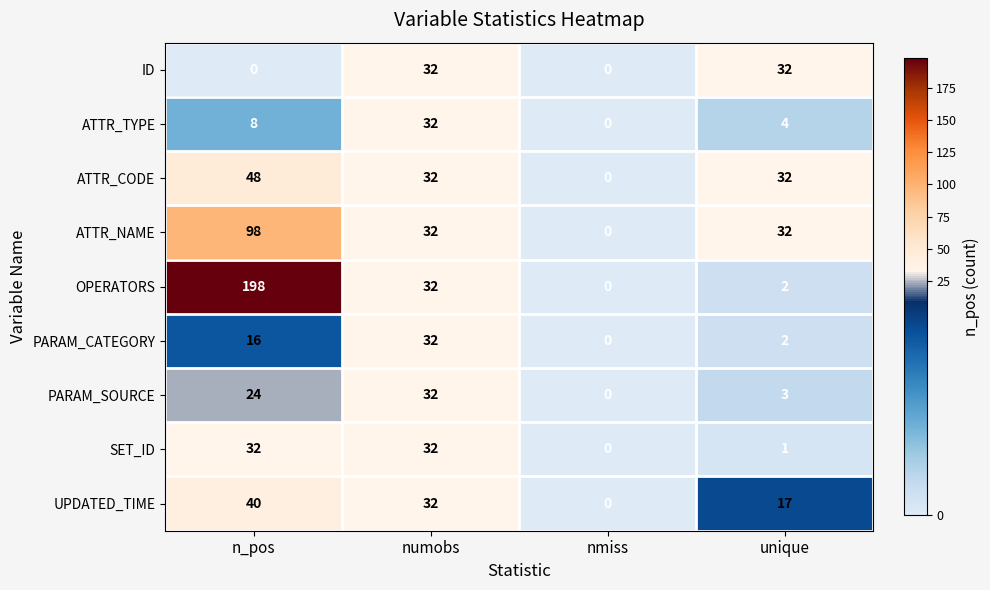

What is the difference between the maximum and second lowest values in the SET_ID series?

31